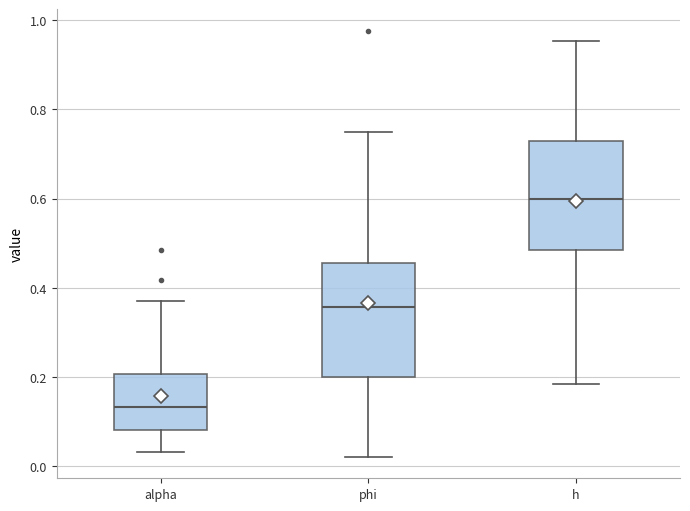

Reading left to right, transcribe this box plot: for each box, give where its median line is, the range the box spans, and where its two whiskers end, as read against the y-axis. The values are not printed on the chart, so give them approximately, as read against the axis.

alpha: median 0.14, box 0.08 to 0.20, whiskers 0.04 to 0.38
phi: median 0.36, box 0.20 to 0.46, whiskers 0.02 to 0.76
h: median 0.60, box 0.48 to 0.72, whiskers 0.18 to 0.96